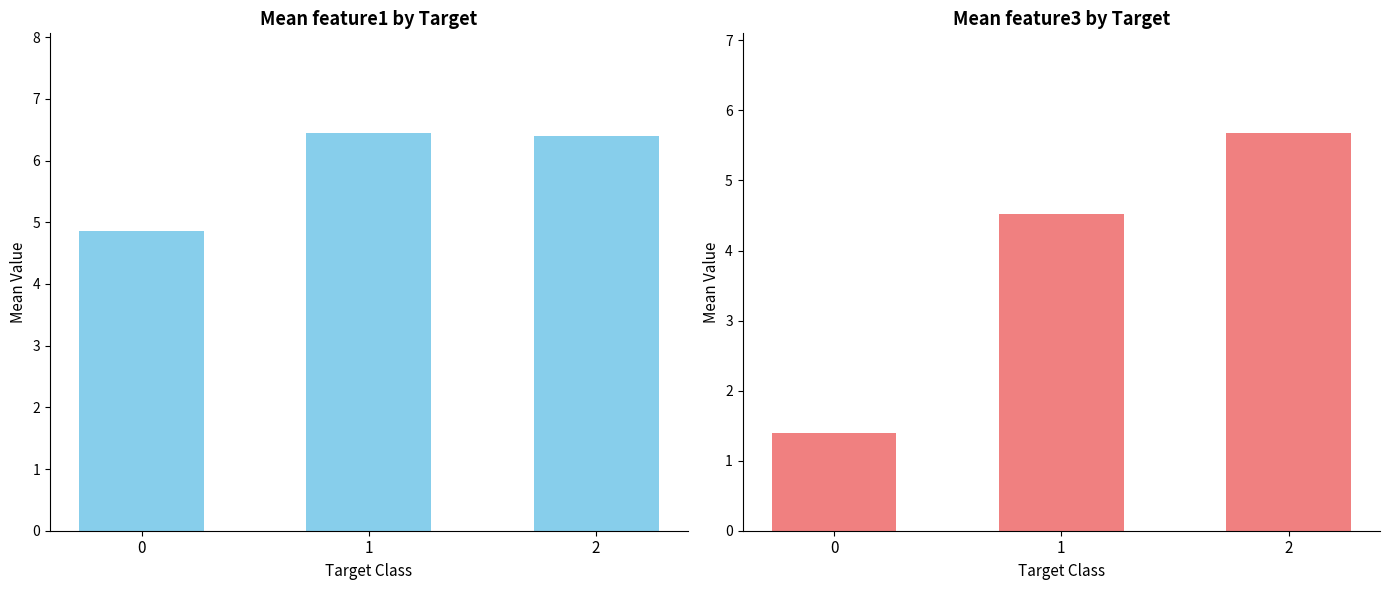

Which has a higher value, 1 or 0?

1